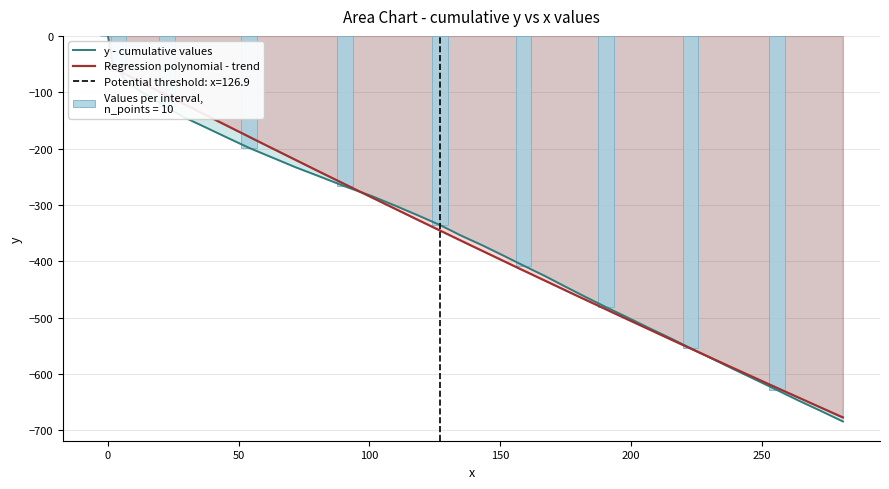

The value at 0 is 0.0. True or false?

True